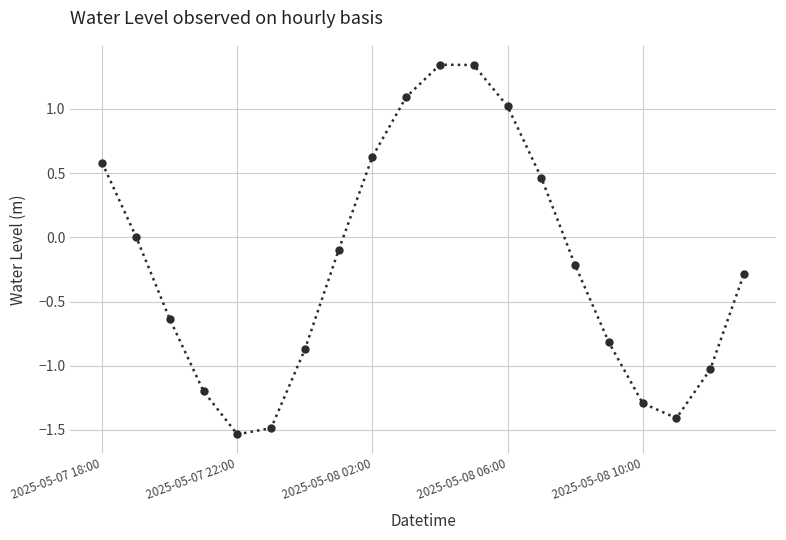

How many interior local peaks (higher than both neighbors) does the data have?

1